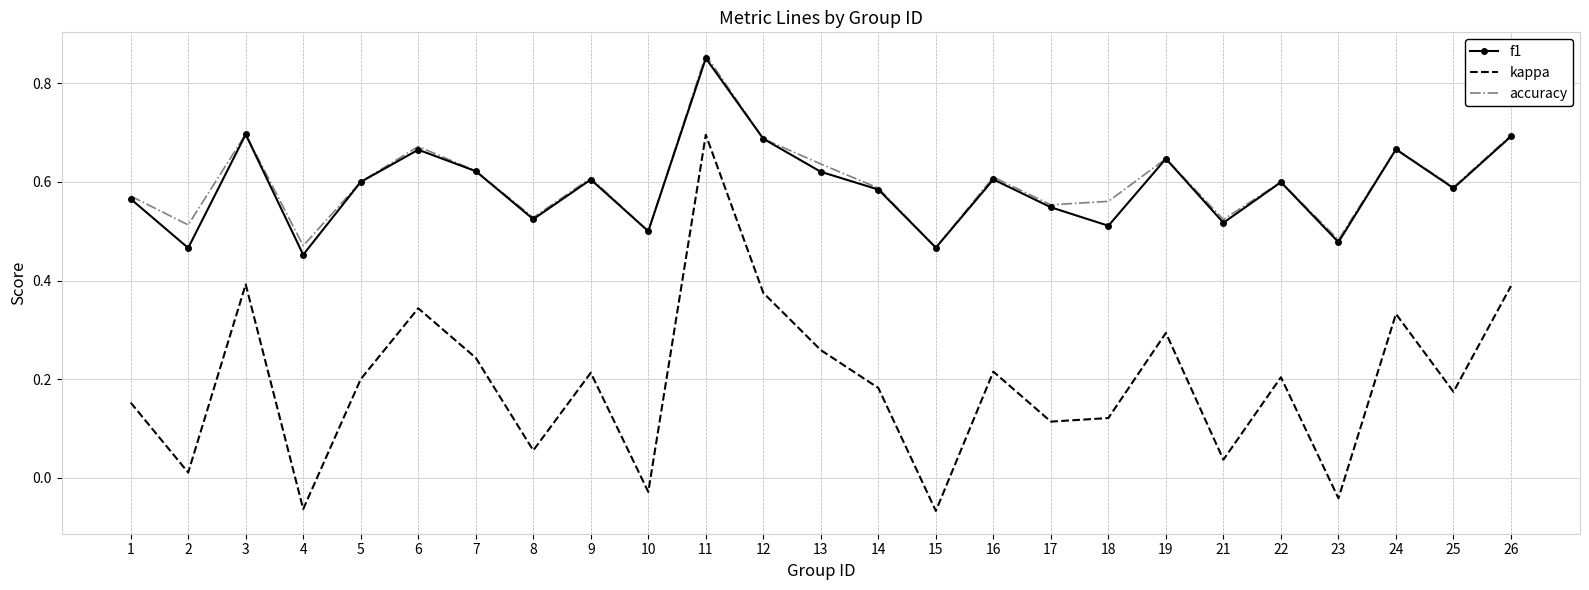

At how many categories does at least one series exceed 0?

25